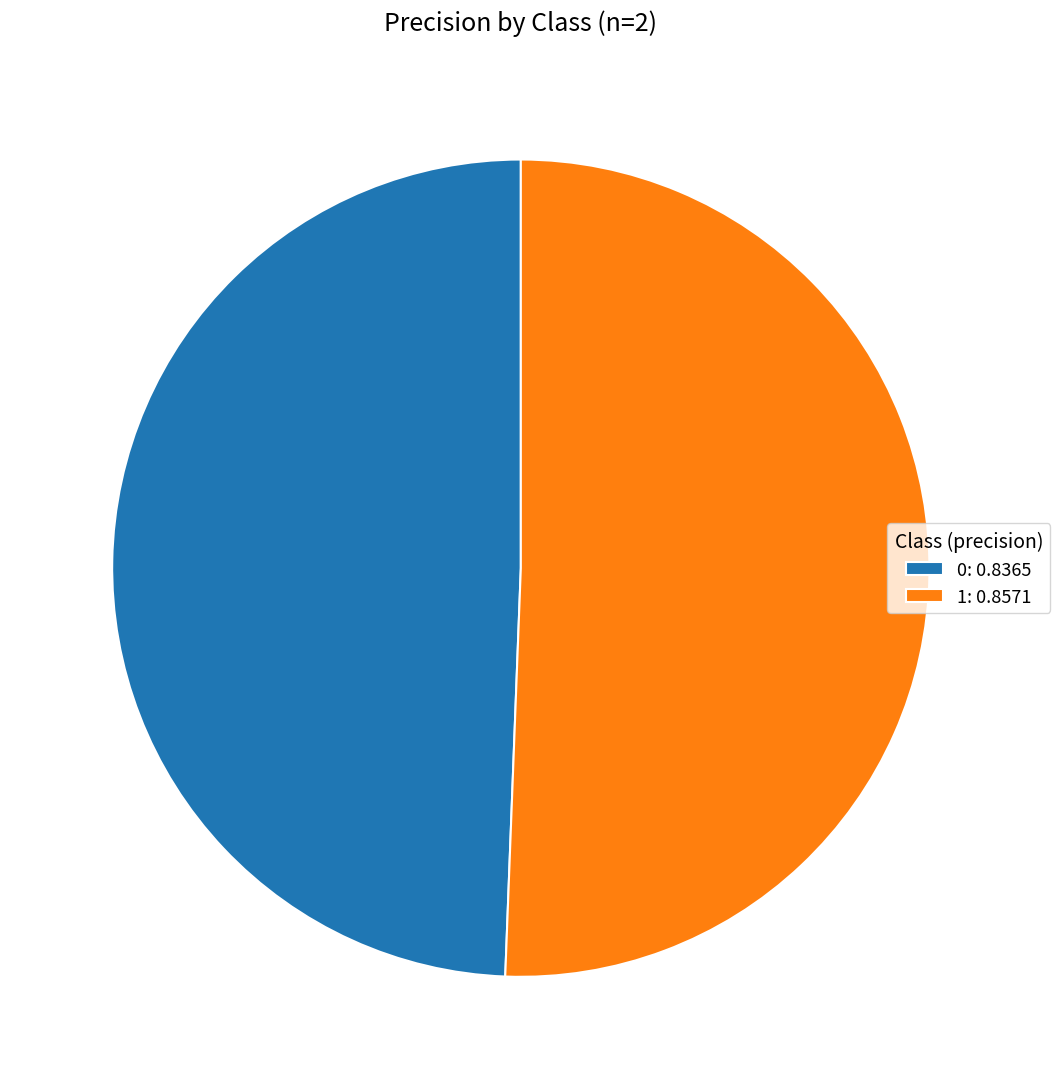

How many slices are in this pie chart?

2